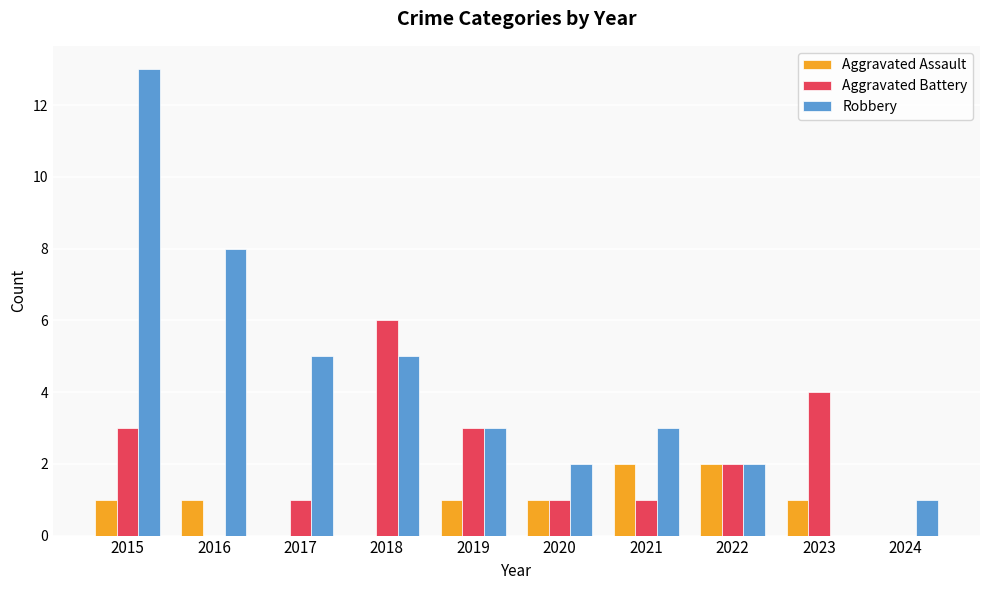

Reading left to right, list all the values displayed in this chart.

Aggravated Assault: 2015=1	2016=1	2017=0	2018=0	2019=1	2020=1	2021=2	2022=2	2023=1	2024=0
Aggravated Battery: 2015=3	2016=0	2017=1	2018=6	2019=3	2020=1	2021=1	2022=2	2023=4	2024=0
Robbery: 2015=13	2016=8	2017=5	2018=5	2019=3	2020=2	2021=3	2022=2	2023=0	2024=1